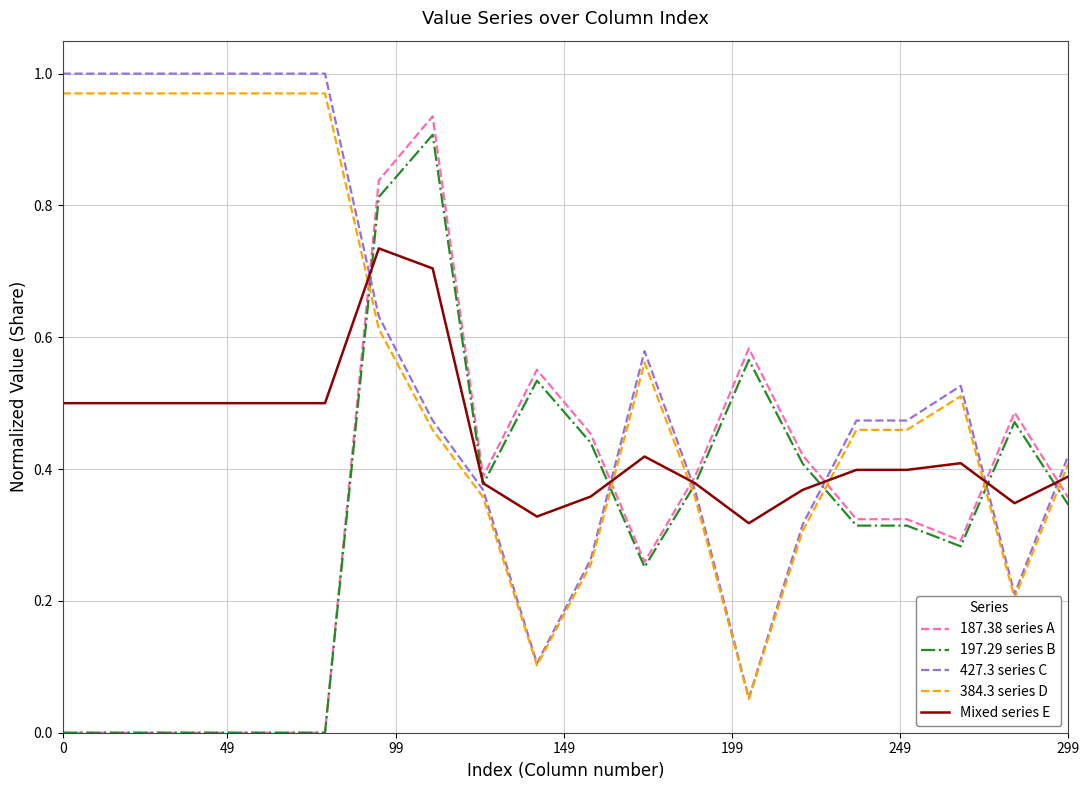

True or false: Mixed series E and 187.38 series A cross at least once.

True